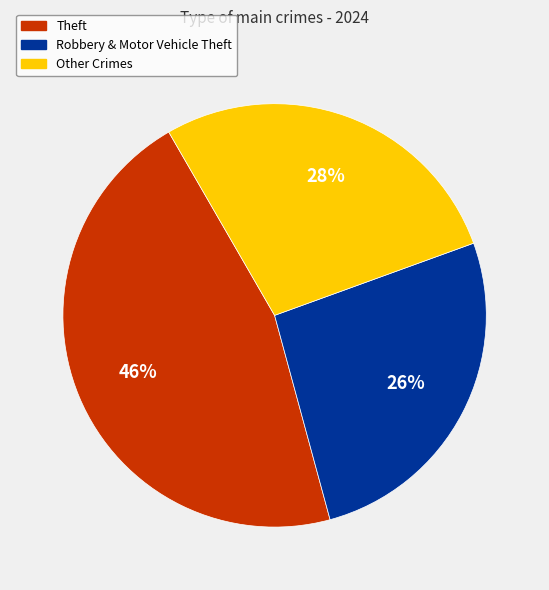

True or false: Other Crimes accounts for 17% of the total.

False